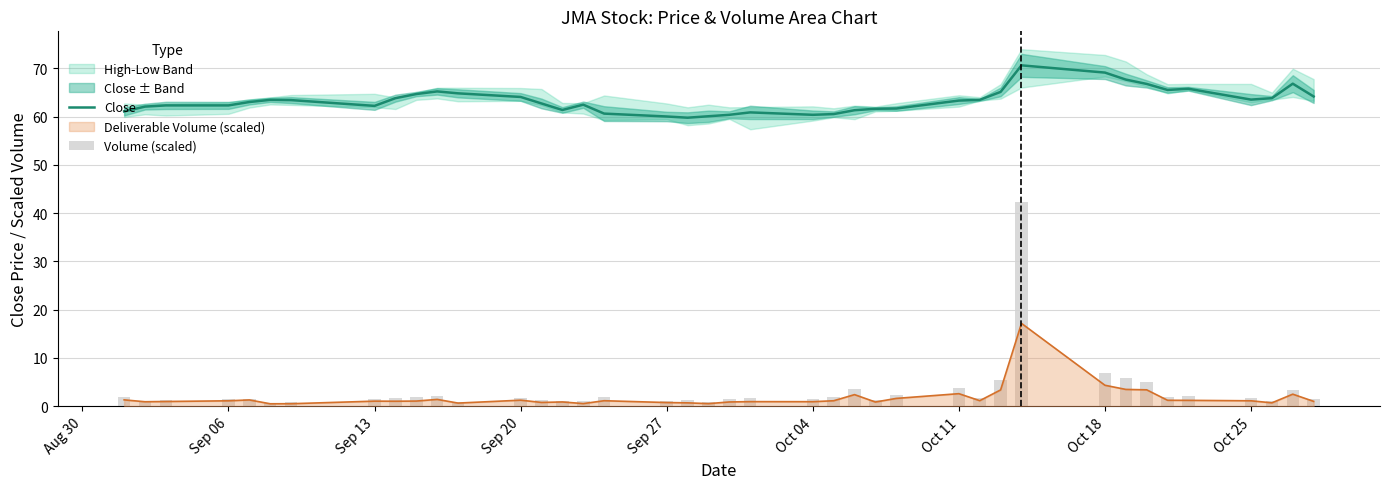

Is it true that Volume (scaled) equals 0.5 at Oct 25?

False